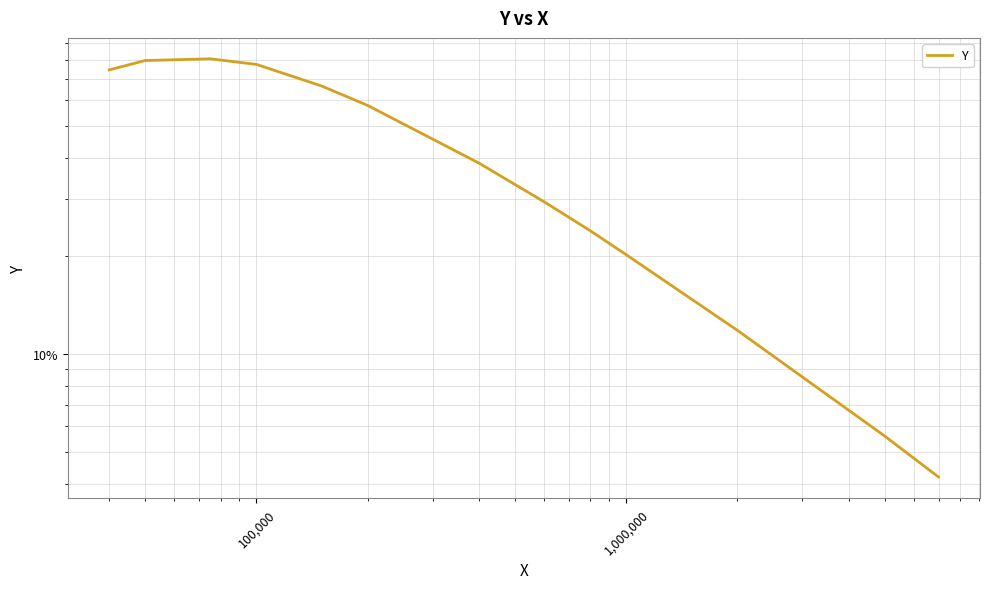

The value at 1,000,000 is 0.2. True or false?

True